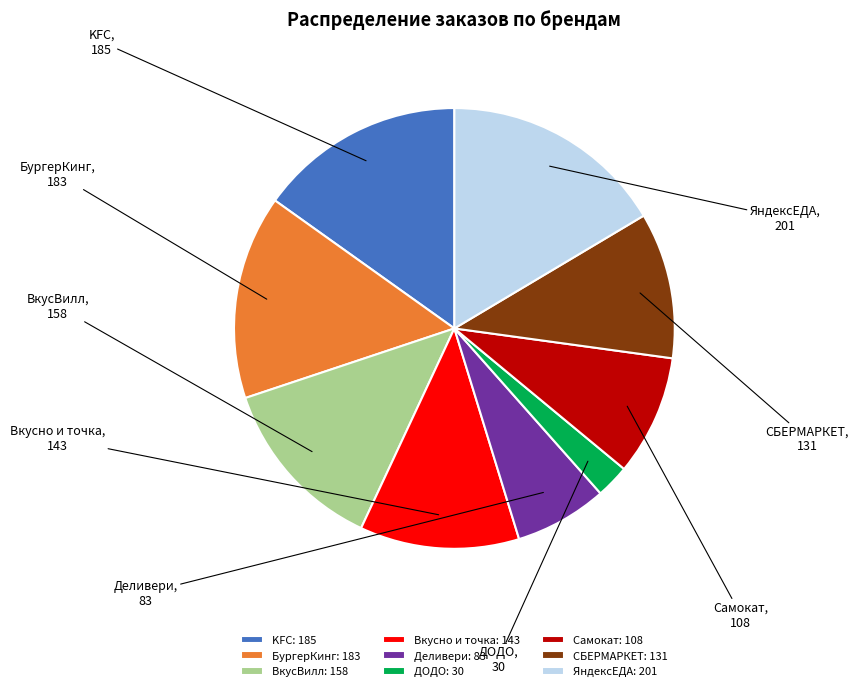

True or false: БургерКинг accounts for 15% of the total.

True